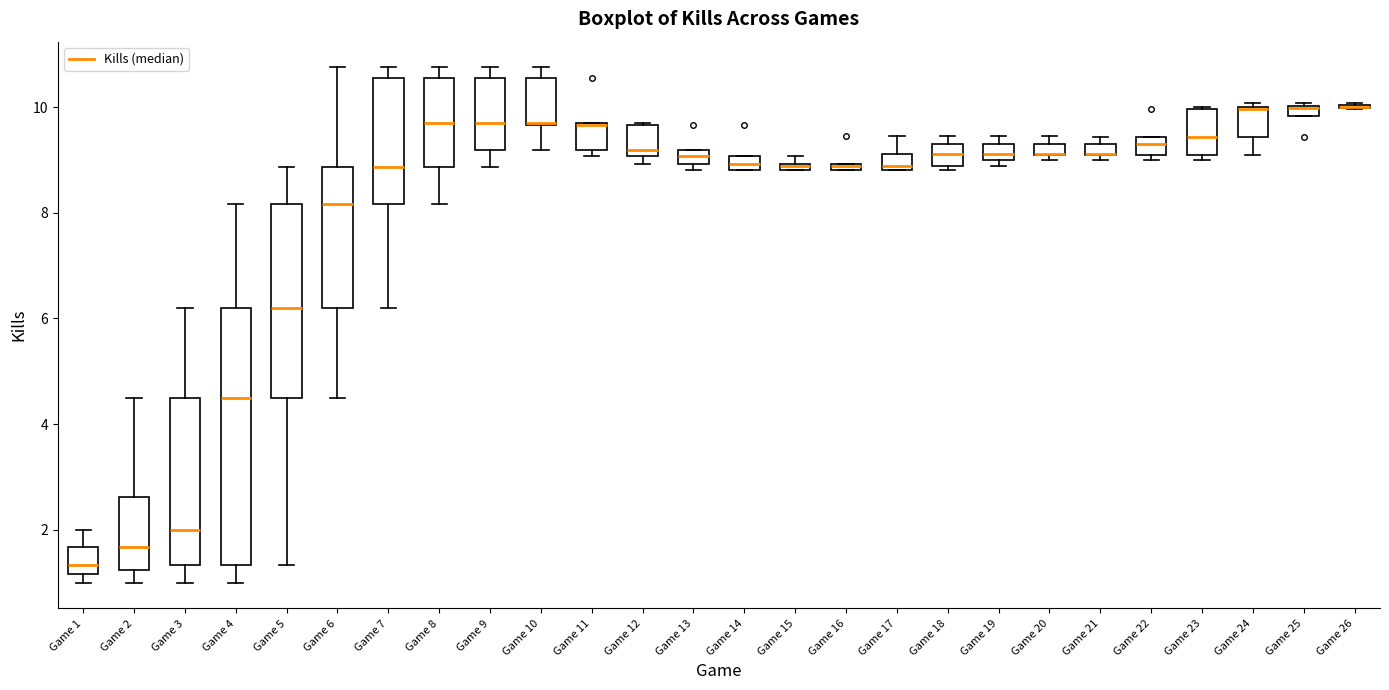

Which box is the tallest, from its lower edge to its upper edge?

Game 4